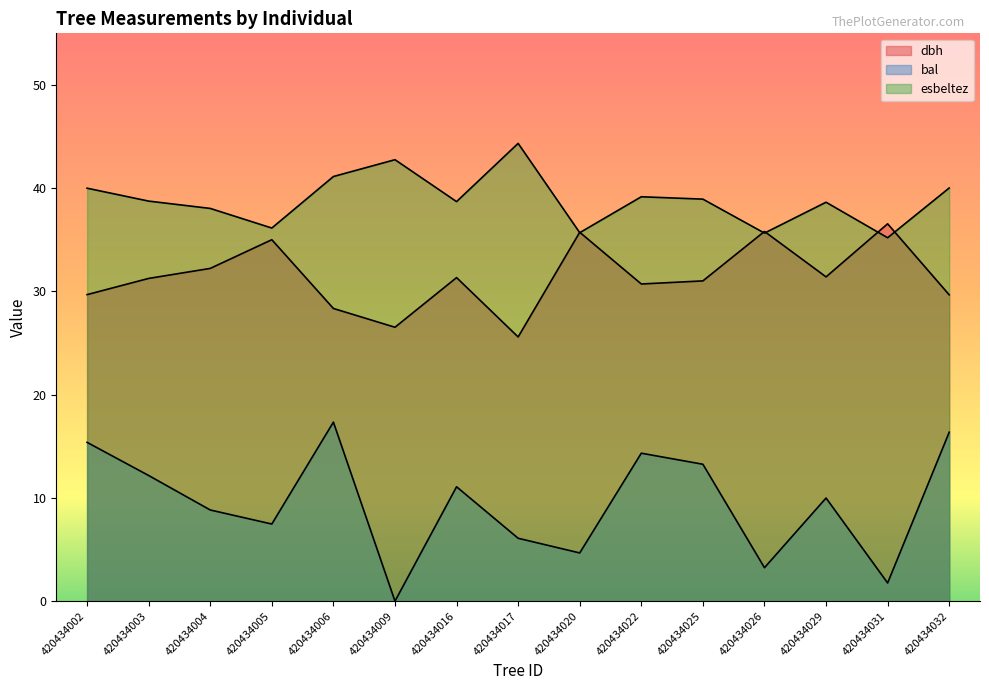

At which category does bal reach its first local valley?

420434005